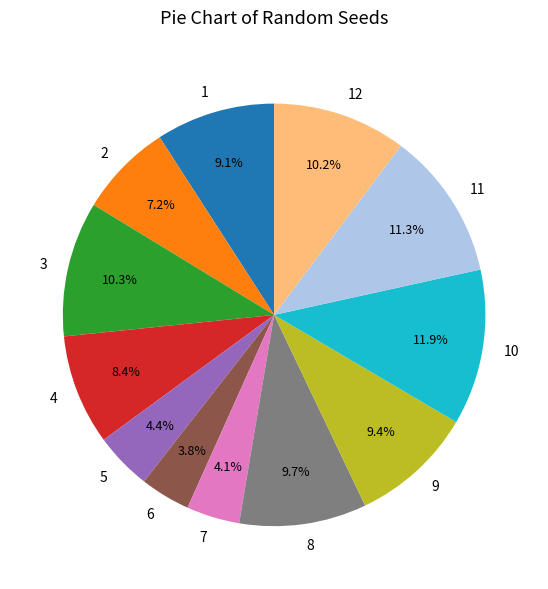

What is the largest slice in the pie chart?

10